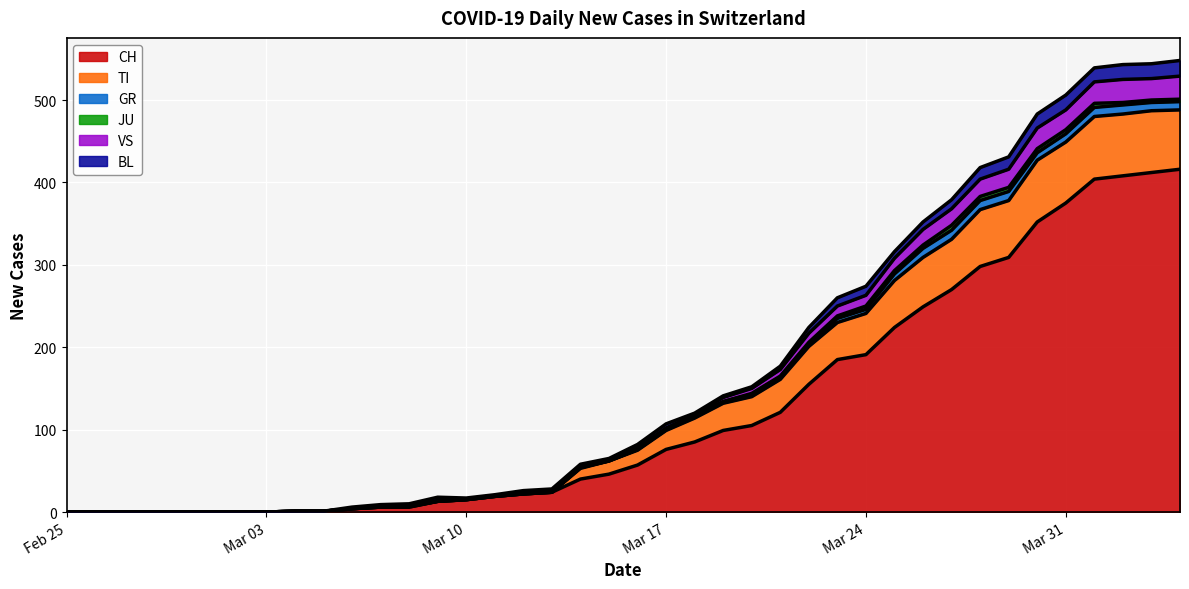

What is the maximum value for CH?

416